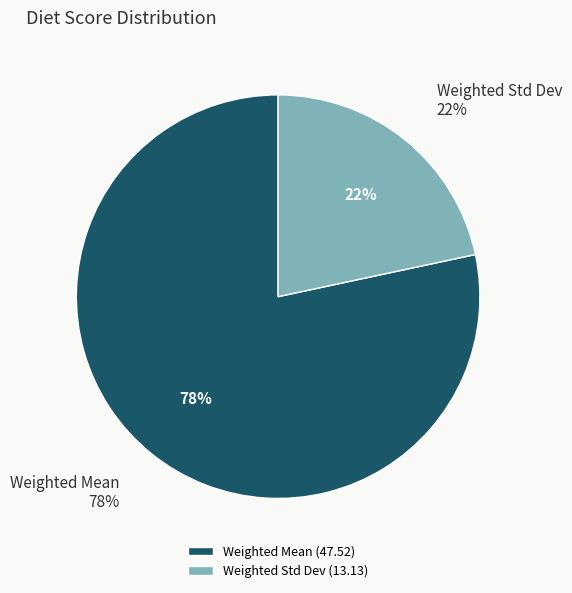

Is it true that Weighted Std Dev is 28% of the pie?

False